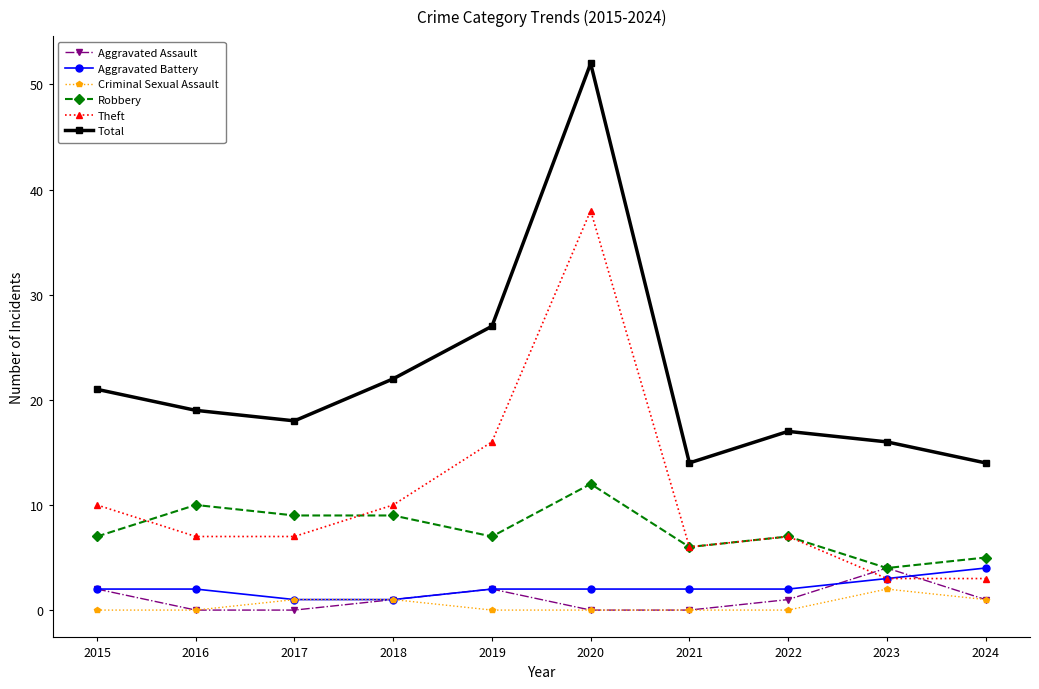

What is the minimum value for Theft?

3